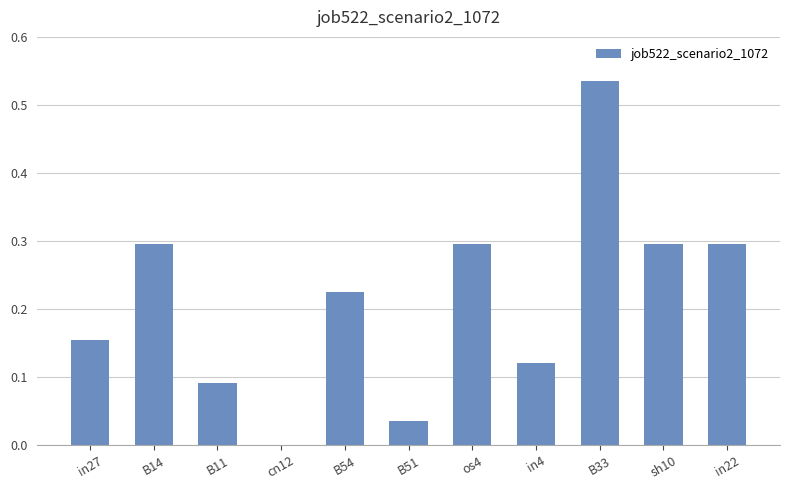

What value does the data have at in22?

0.3